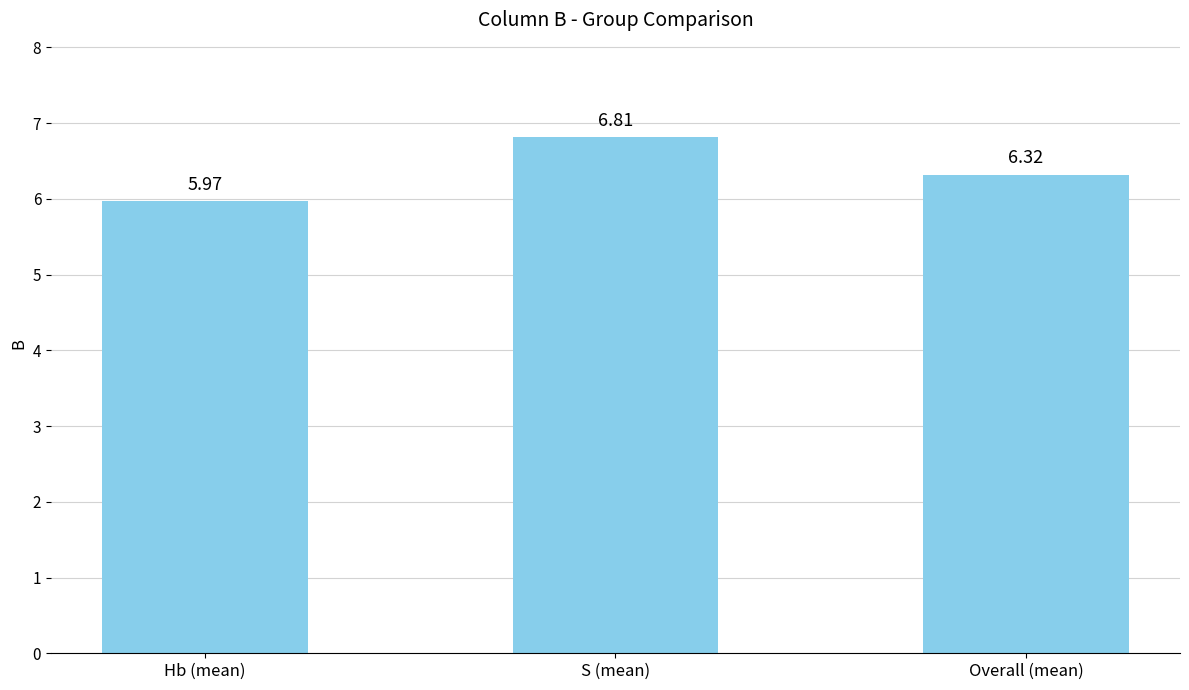

At which label does the data first exceed 6?

S (mean)